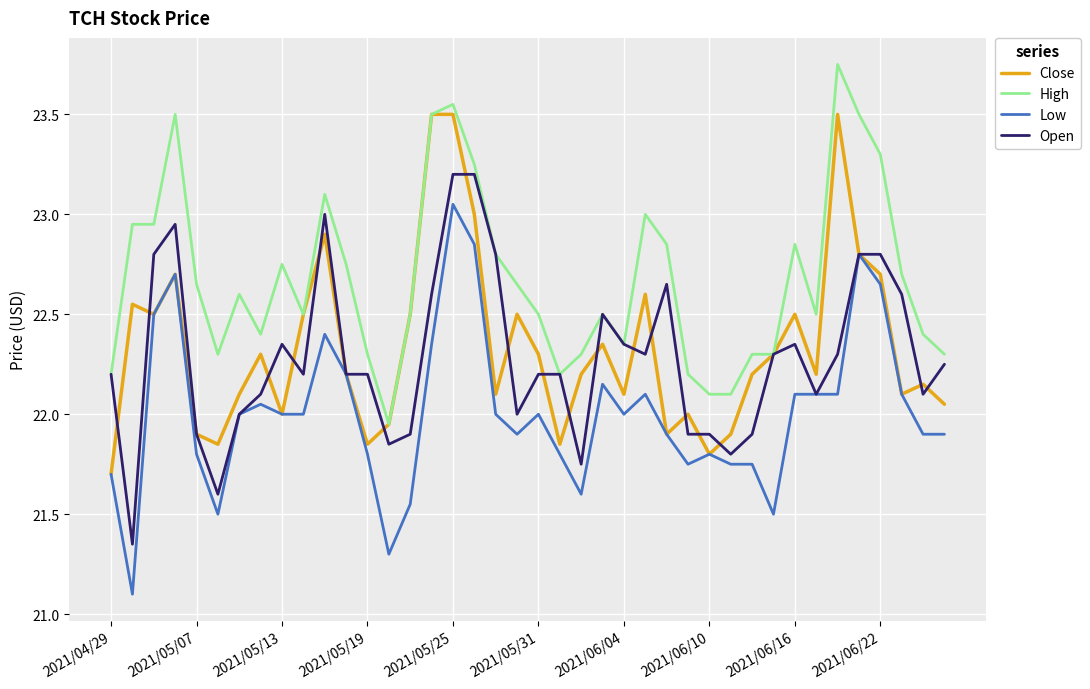

True or false: High and Low cross at least once.

False